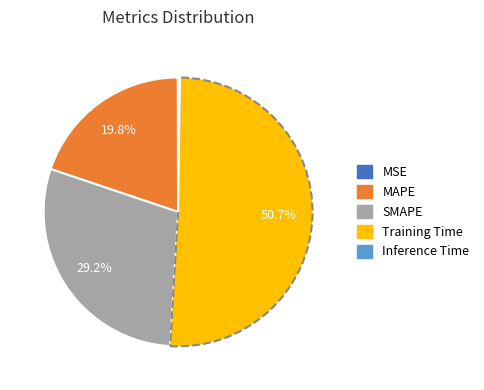

Combined, do SMAPE and Training Time account for over 50%?

Yes